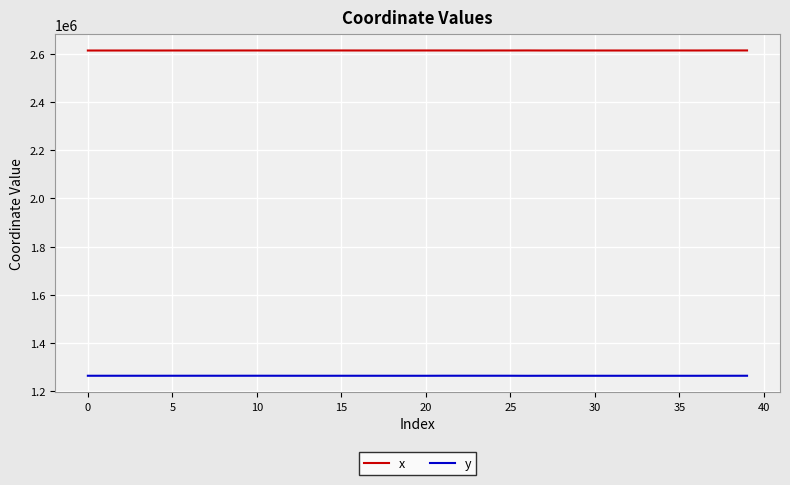

What is the maximum value for x?

2613000.4